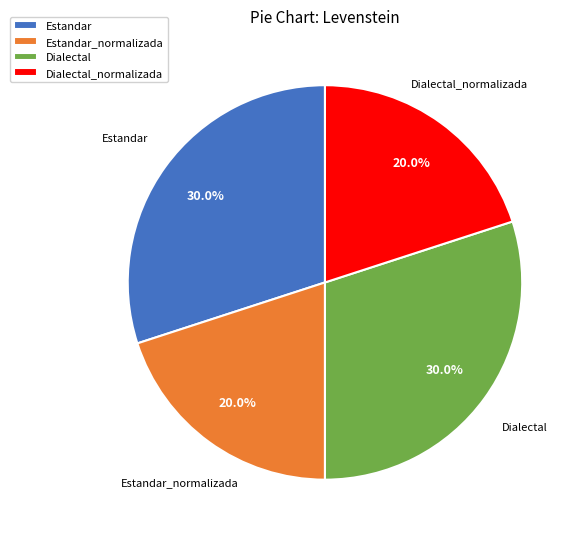

To the nearest percent, what portion does Estandar represent?

30%